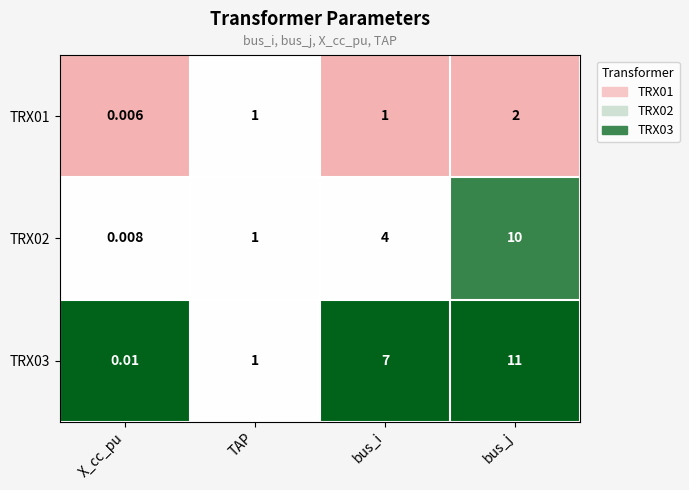

Rank the categories by TRX03 value from highest to lowest.

bus_j, bus_i, TAP, X_cc_pu